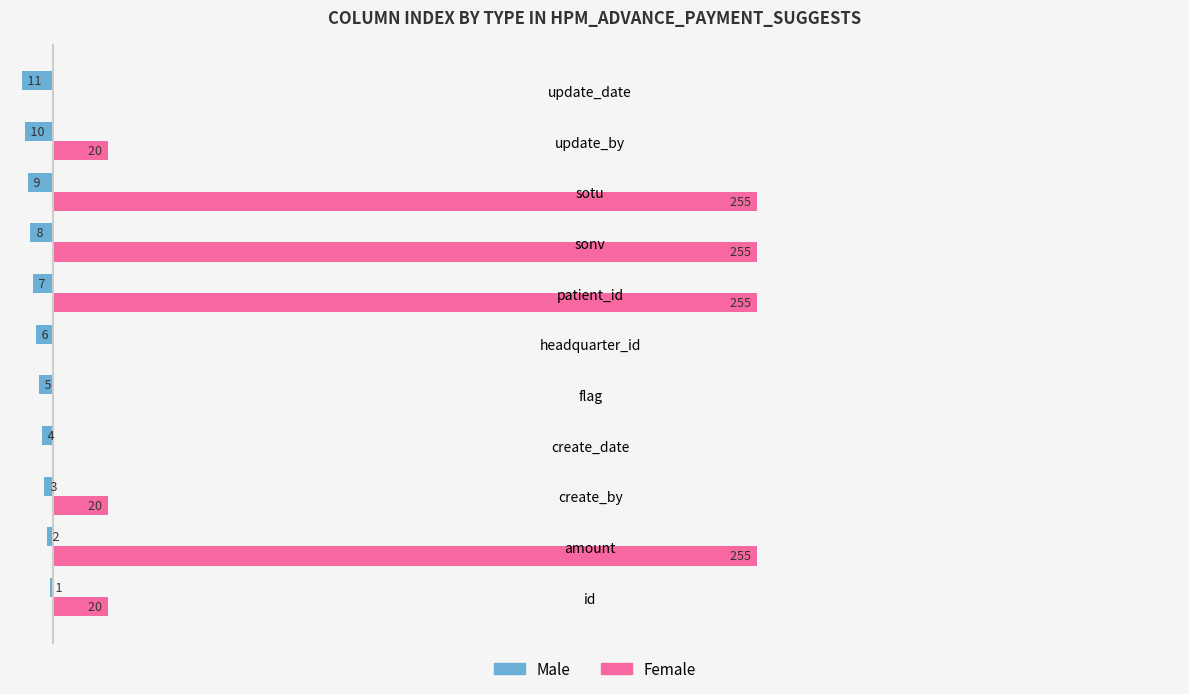

What are all the series names shown in the legend?

Male, Female